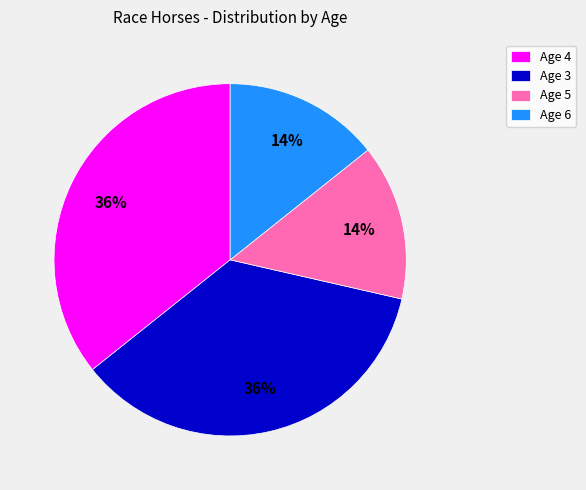

How many segments does this pie chart have?

4